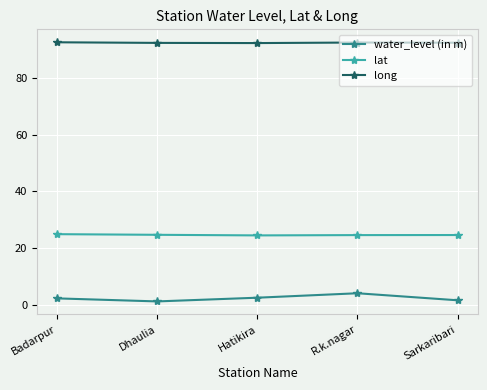

At Sarkaribari, list the series in order from smallest to largest.

water_level (in m), lat, long